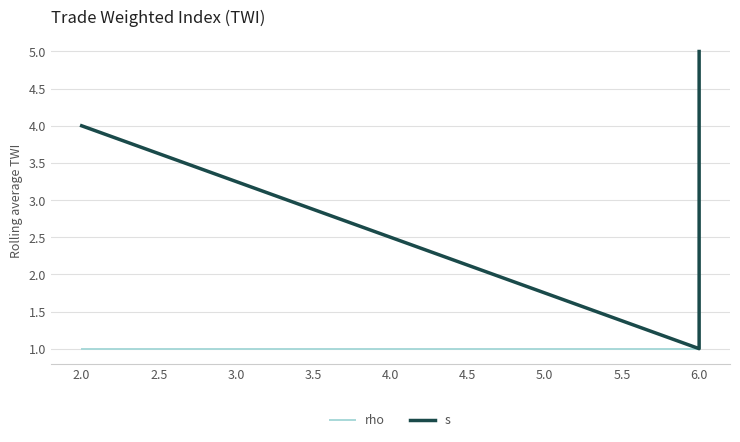

Between 2.0 and 6.0, which is larger?

2.0